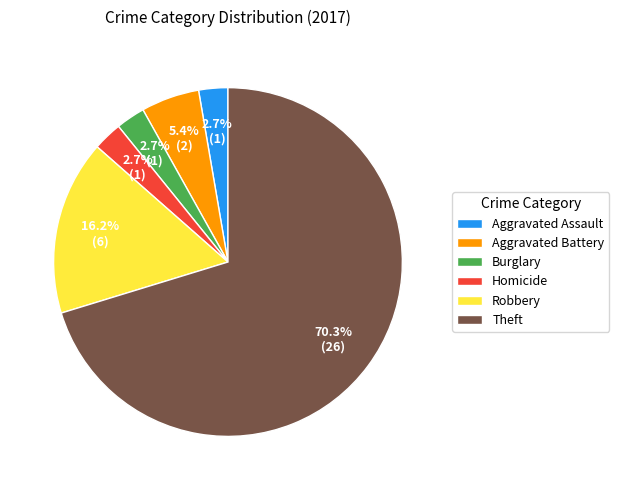

Is there a majority slice in this chart?

Yes